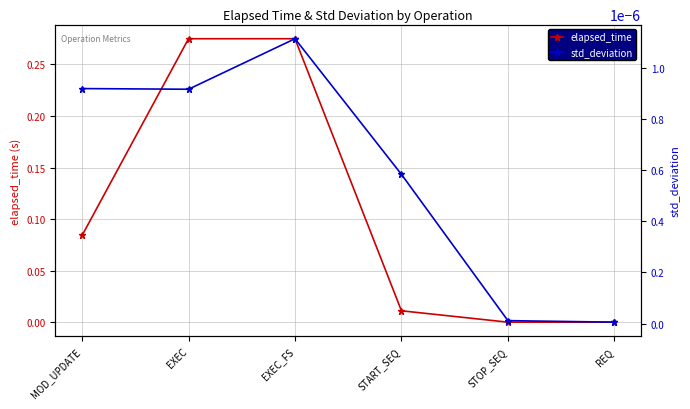

True or false: elapsed_time and std_deviation intersect in this chart.

False